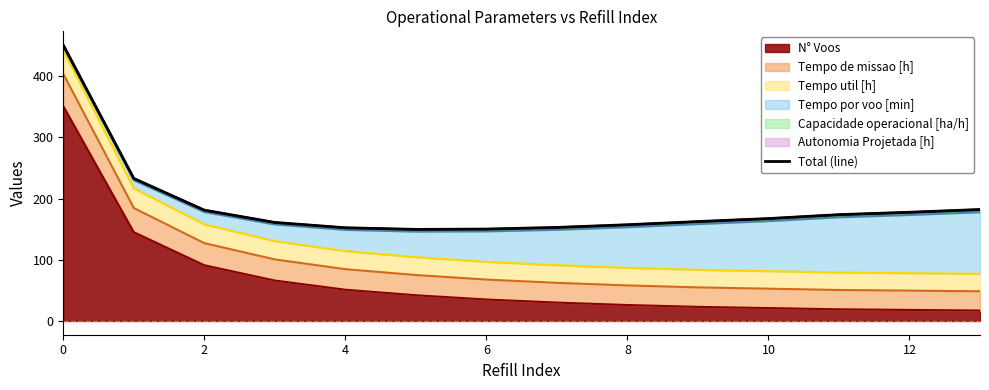

What is the minimum value for N° Voos?

17